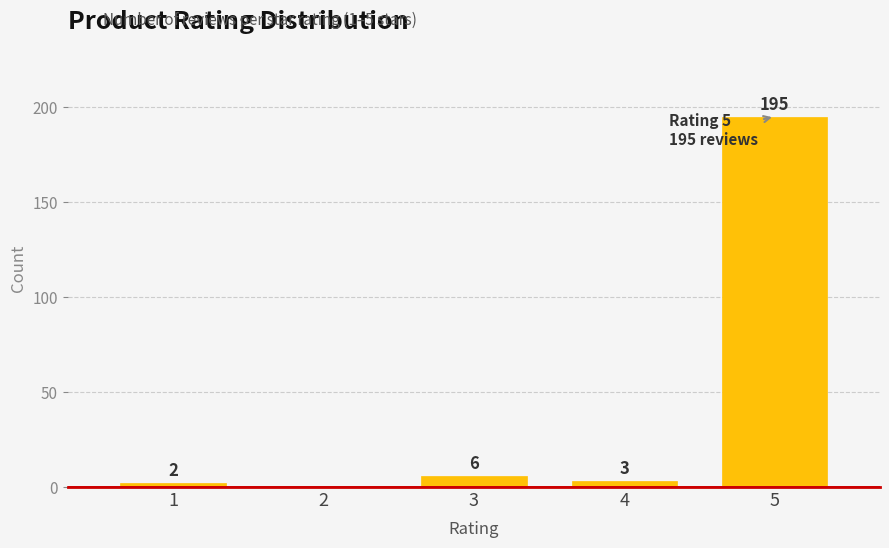

Reading right to left, extract all data points from this chart.

5=195	4=3	3=6	2=0	1=2